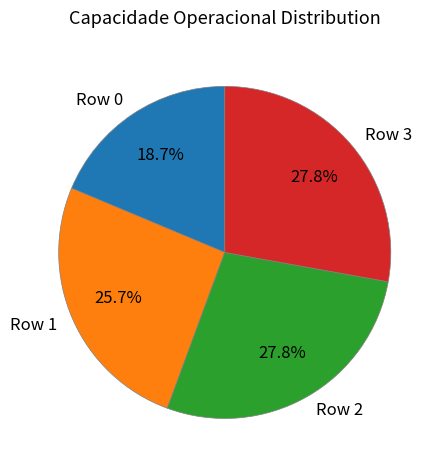

To the nearest percent, what is the difference between the Row 3 and Row 0 slice percentages?

9%